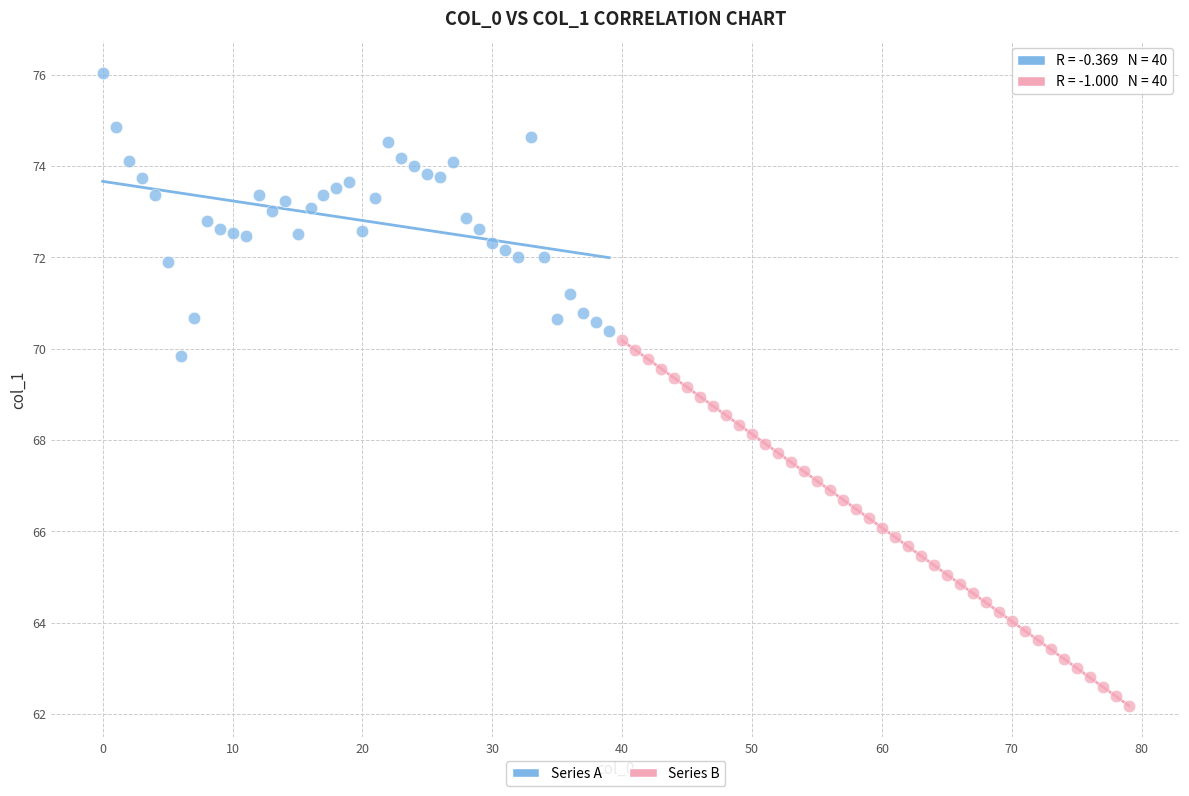

Which series reaches the minimum Y coordinate?

Series B